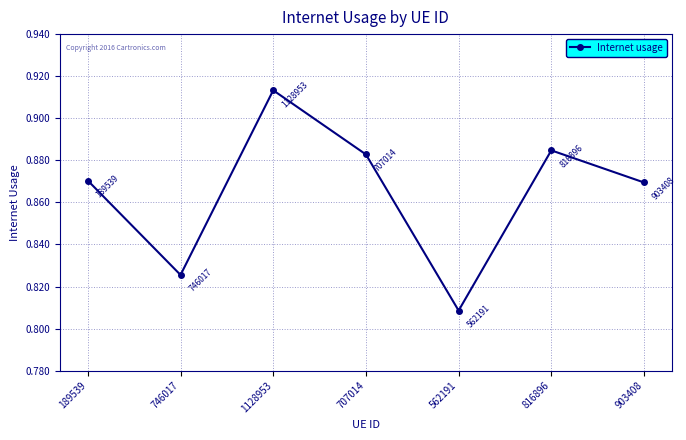

Where is the first local maximum?

1128953